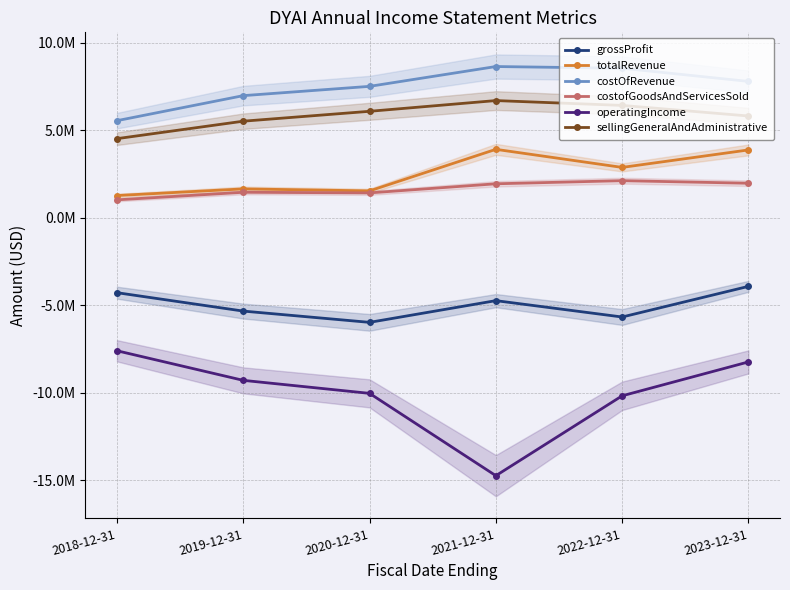

Which series has the widest spread of values?

operatingIncome